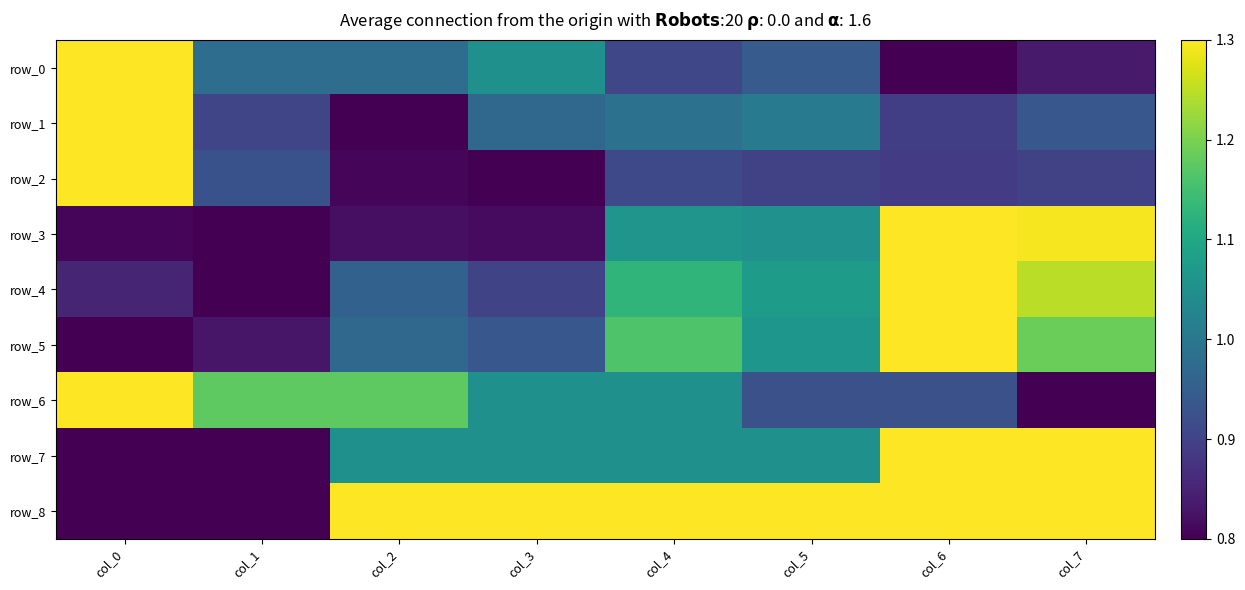

What is the sum of the row_0 values at col_0 and col_7?

1.1